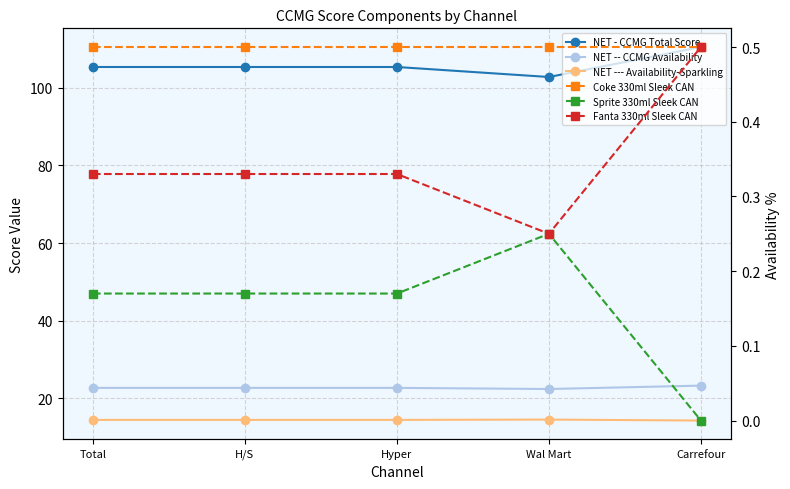

Between H/S and Wal Mart, which is larger?

H/S